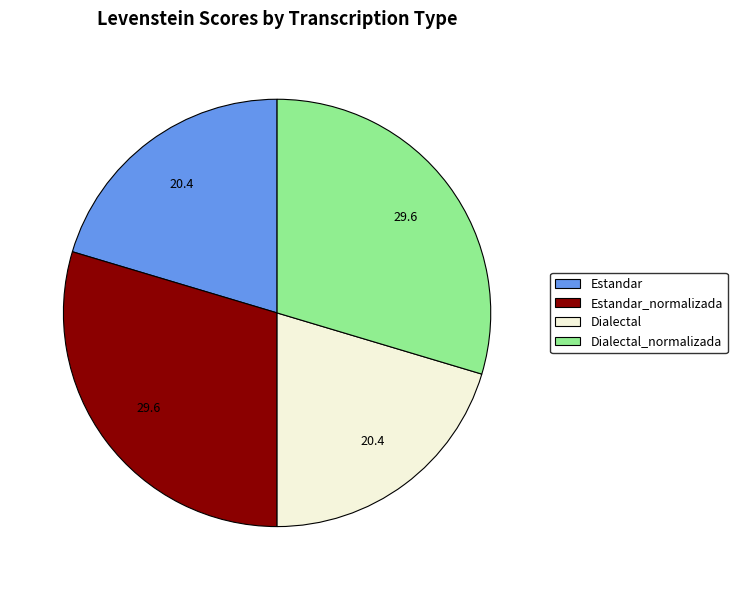

Between Estandar and Dialectal_normalizada, which is larger?

Dialectal_normalizada